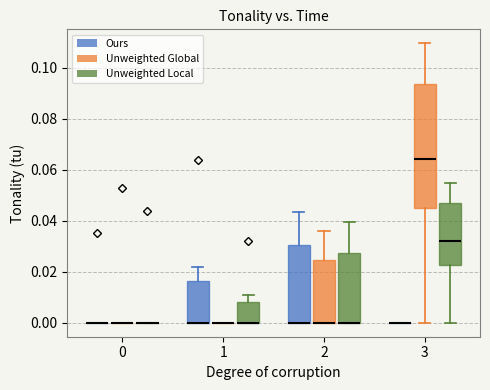

Where is the lower edge of the box for 2 (Unweighted Local) on the y-axis? The values are not printed on the chart, so give them approximately, as read against the axis.

0.000